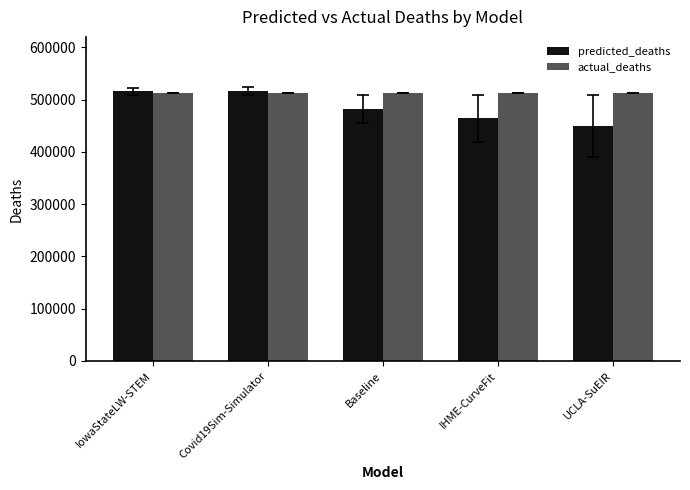

What position from the left is IowaStateLW-STEM?

1